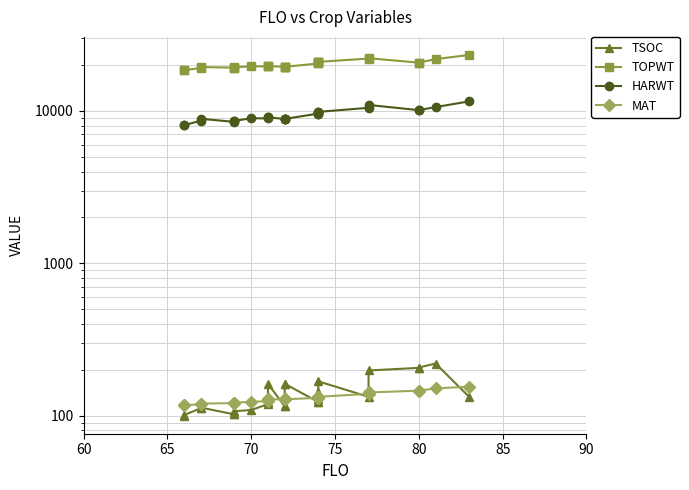

What is the sum of all TOPWT values?

545057